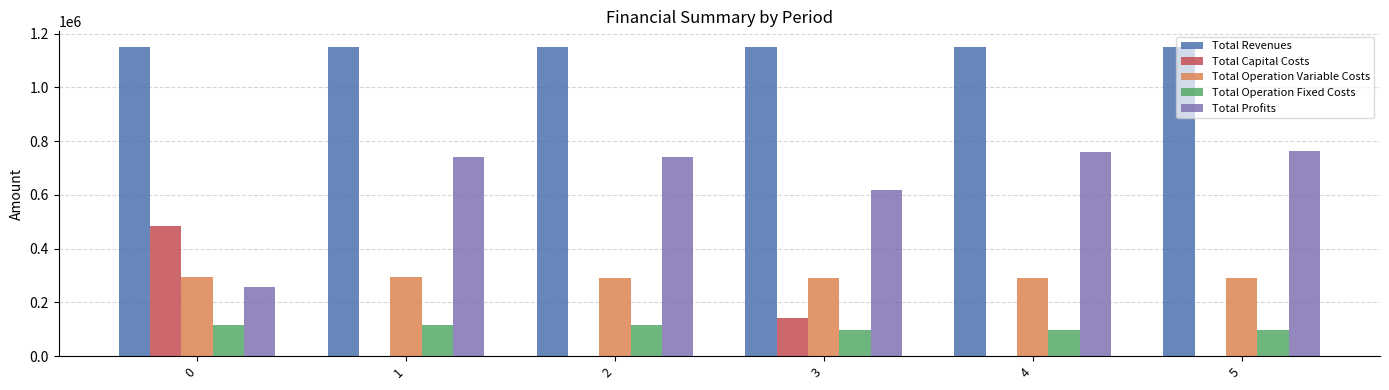

What is the sum of all Total Revenues values?

6902470.1